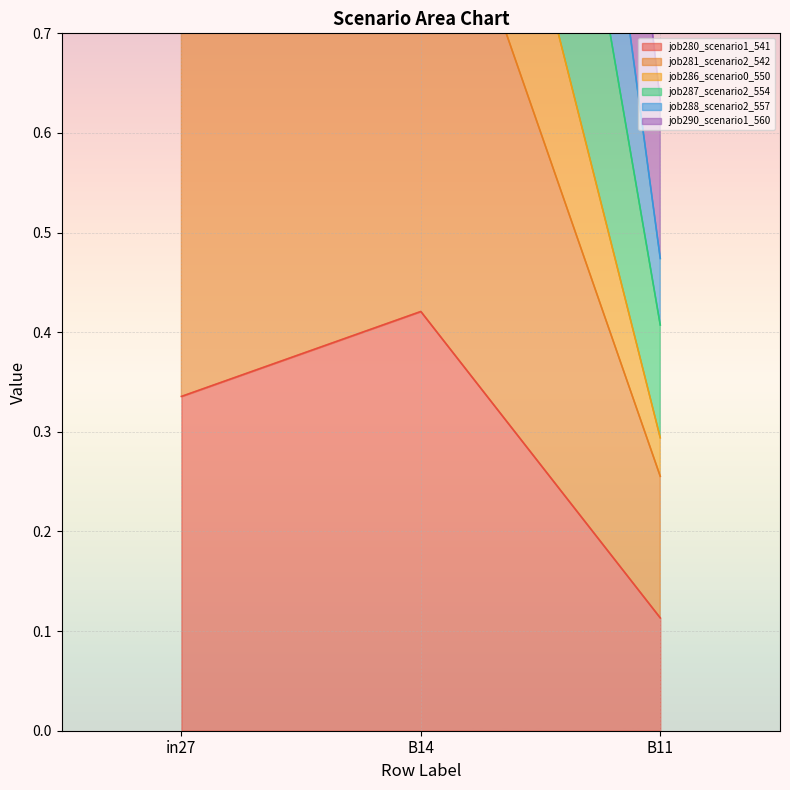

Read the job280_scenario1_541 value at B14.

0.4